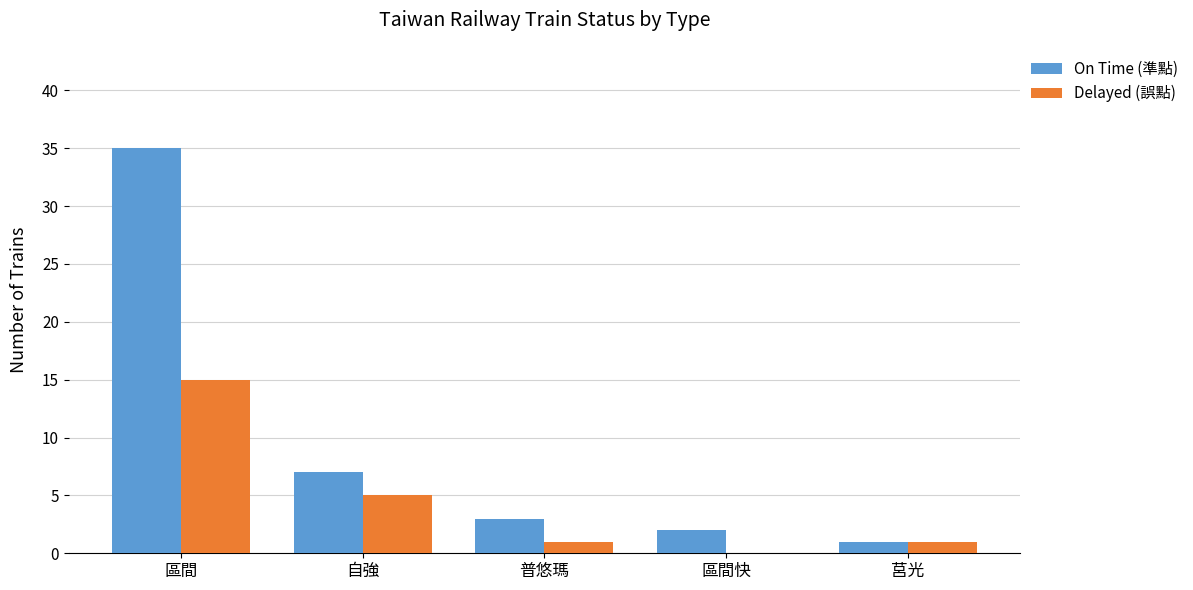

Which series has the widest spread of values?

On Time (準點)